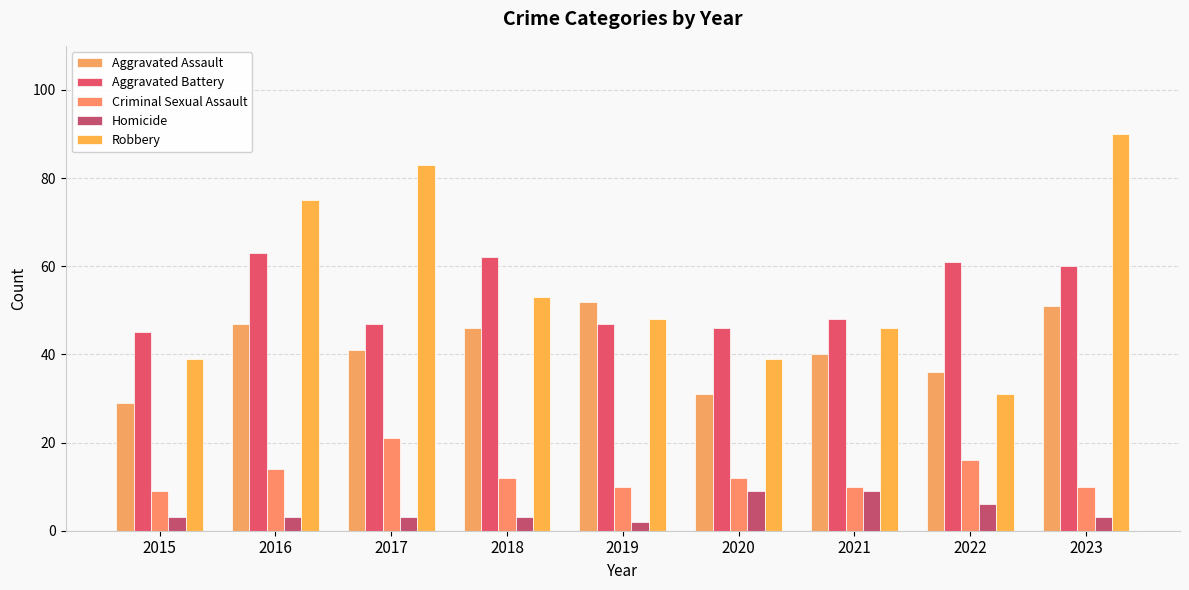

What is the greatest value displayed?

90